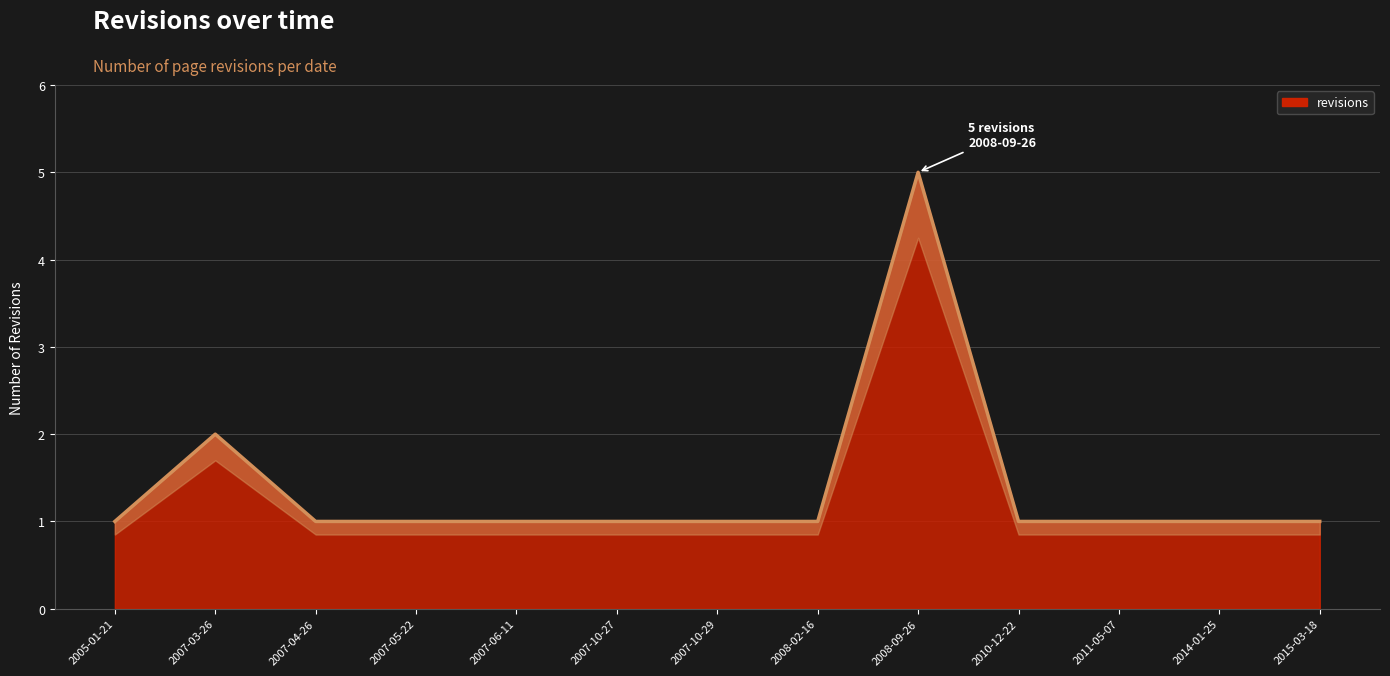

Reading left to right, what are all the values shown in this chart?

1	2	1	1	1	1	1	1	5	1	1	1	1